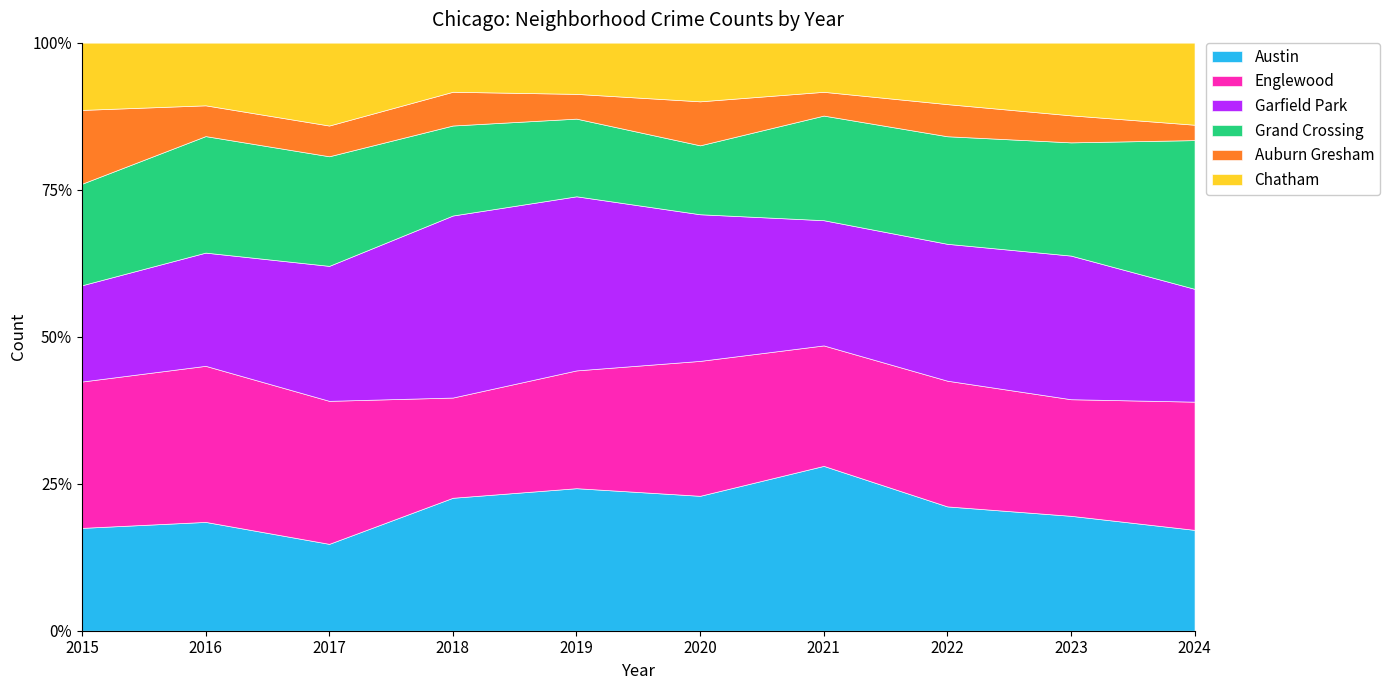

At which category does Auburn Gresham reach its first local peak?

2018